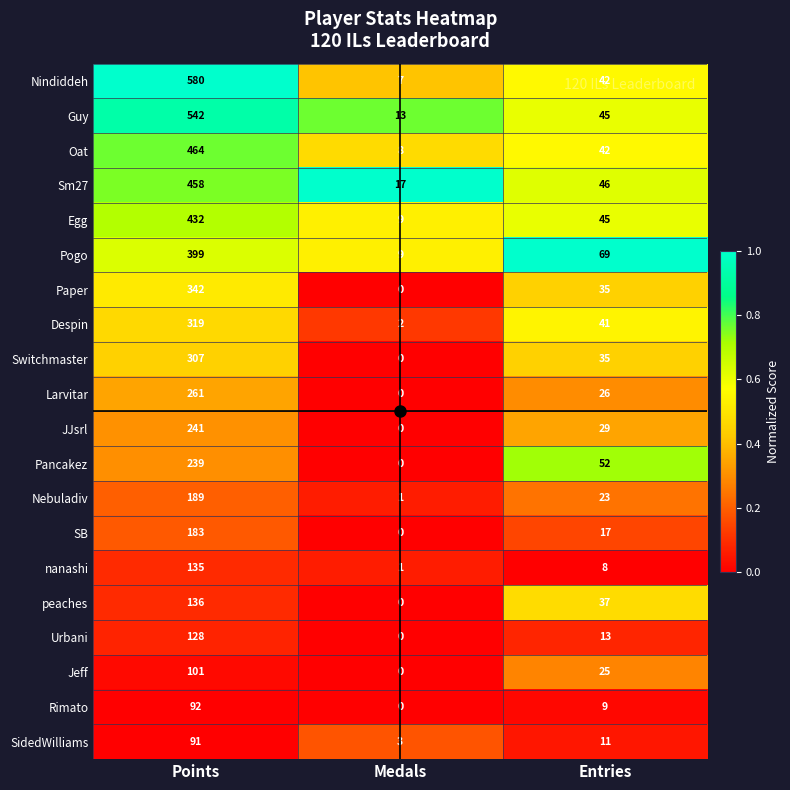

True or false: Paper has a value of 233 at Points.

False